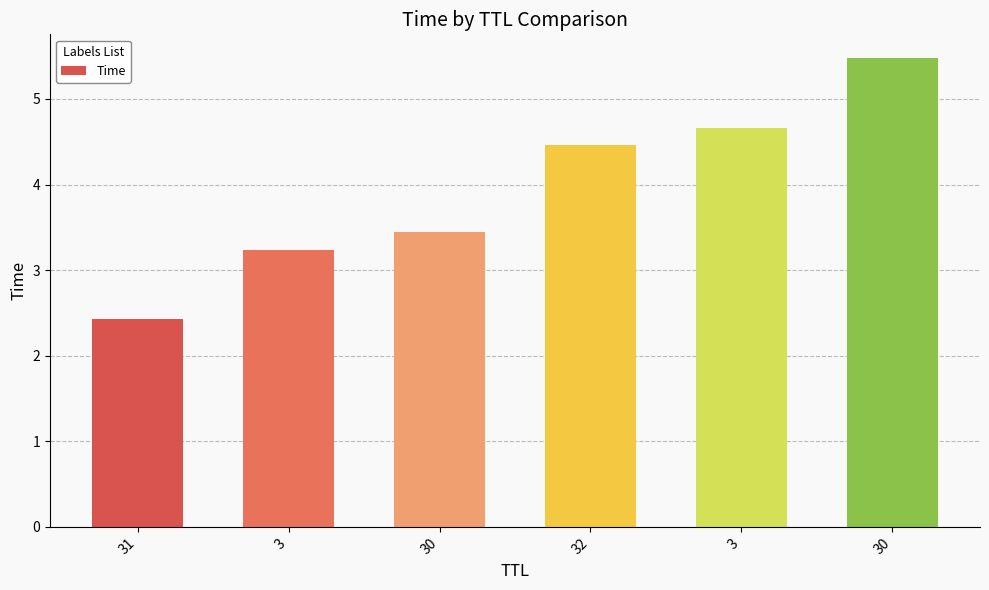

Rank the categories by value from highest to lowest.

30, 3, 32, 30, 3, 31